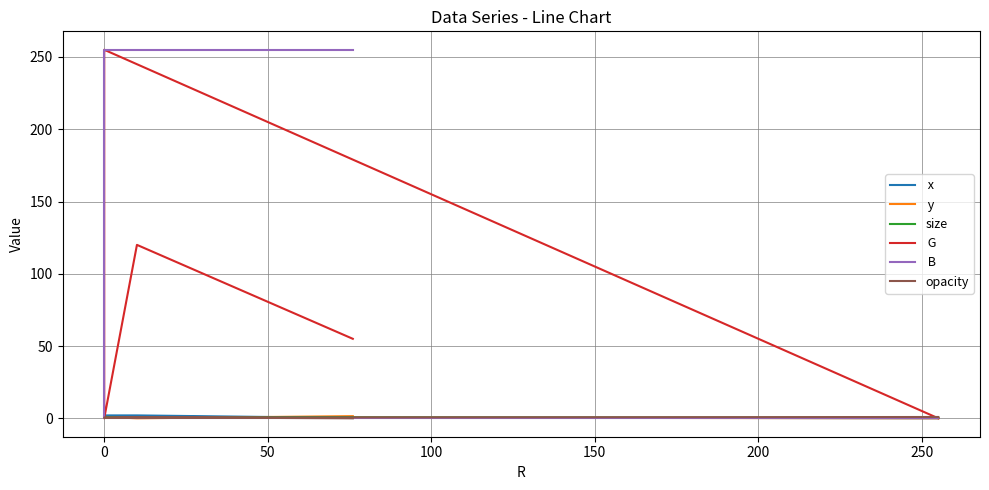

True or false: size has a value of 0.6 at 0.

True